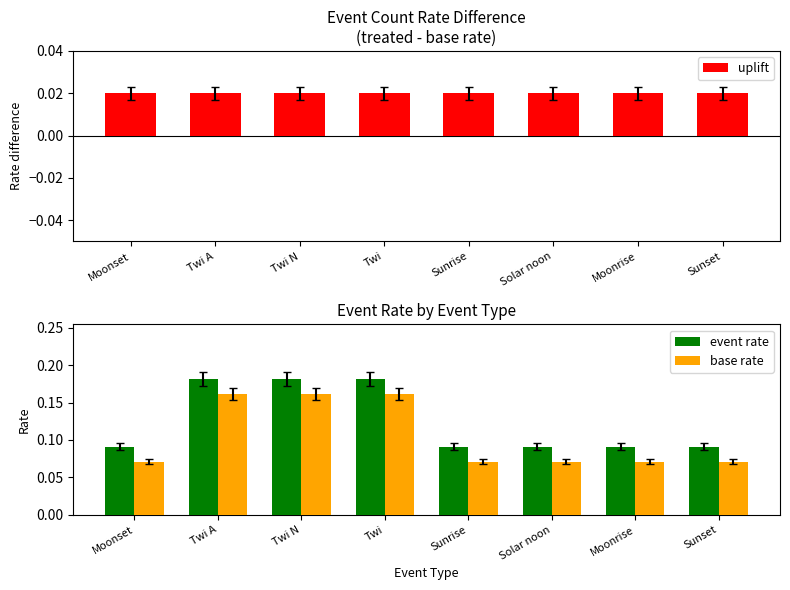

List the series in order of their peak value, lowest first.

uplift, base rate, event rate